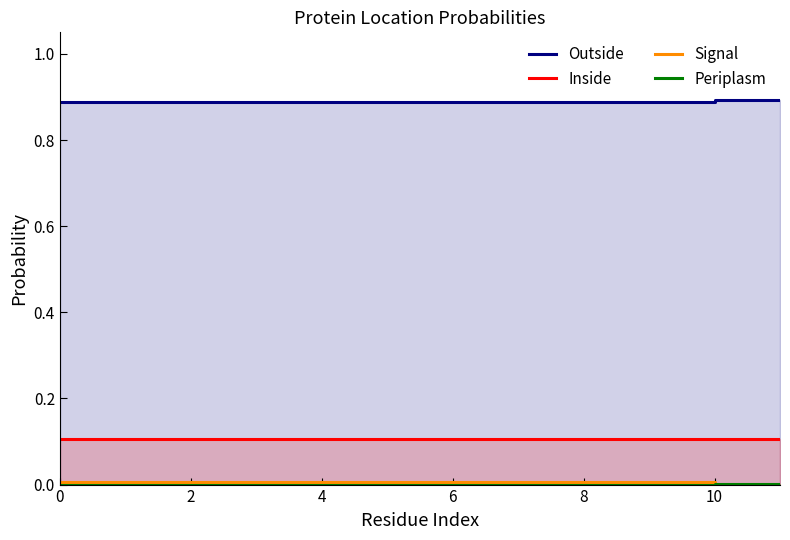

How many lines are shown in the chart?

4